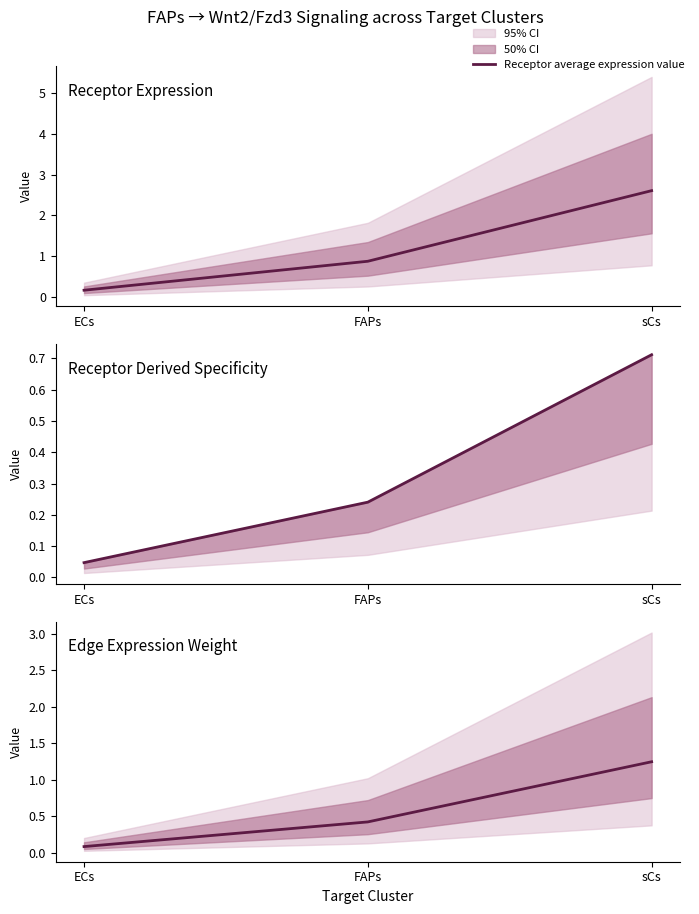

What is the total value across all series at FAPs?

1.5